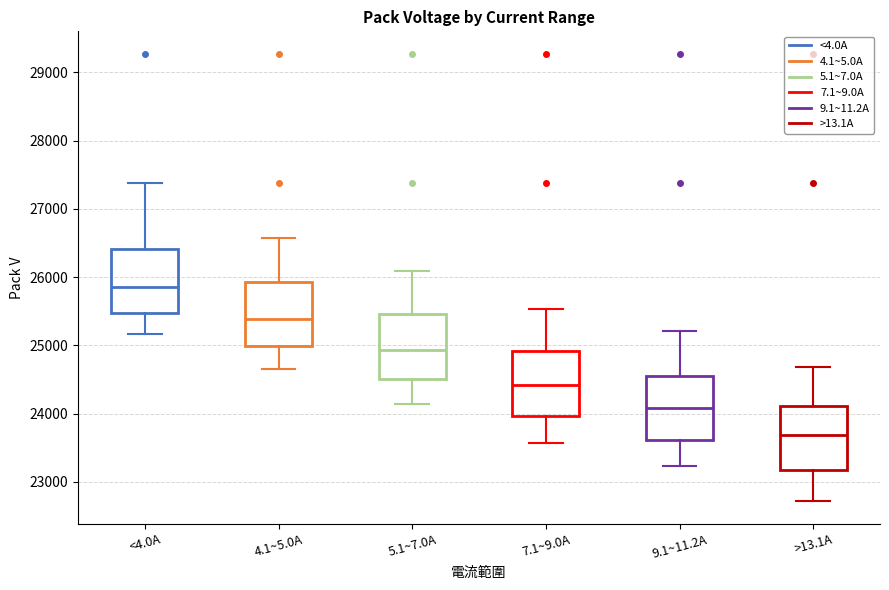

Reading left to right, read every box against the y-axis: the position of its median line, the range the box covers, and the ends of its whiskers. The values are not printed on the chart, so give them approximately, as read against the axis.

<4.0A: median 25900, box 25500 to 26400, whiskers 25200 to 27400
4.1~5.0A: median 25400, box 25000 to 25900, whiskers 24600 to 26600
5.1~7.0A: median 24900, box 24500 to 25500, whiskers 24100 to 26100
7.1~9.0A: median 24400, box 24000 to 24900, whiskers 23600 to 25500
9.1~11.2A: median 24100, box 23600 to 24600, whiskers 23200 to 25200
>13.1A: median 23700, box 23200 to 24100, whiskers 22700 to 24700